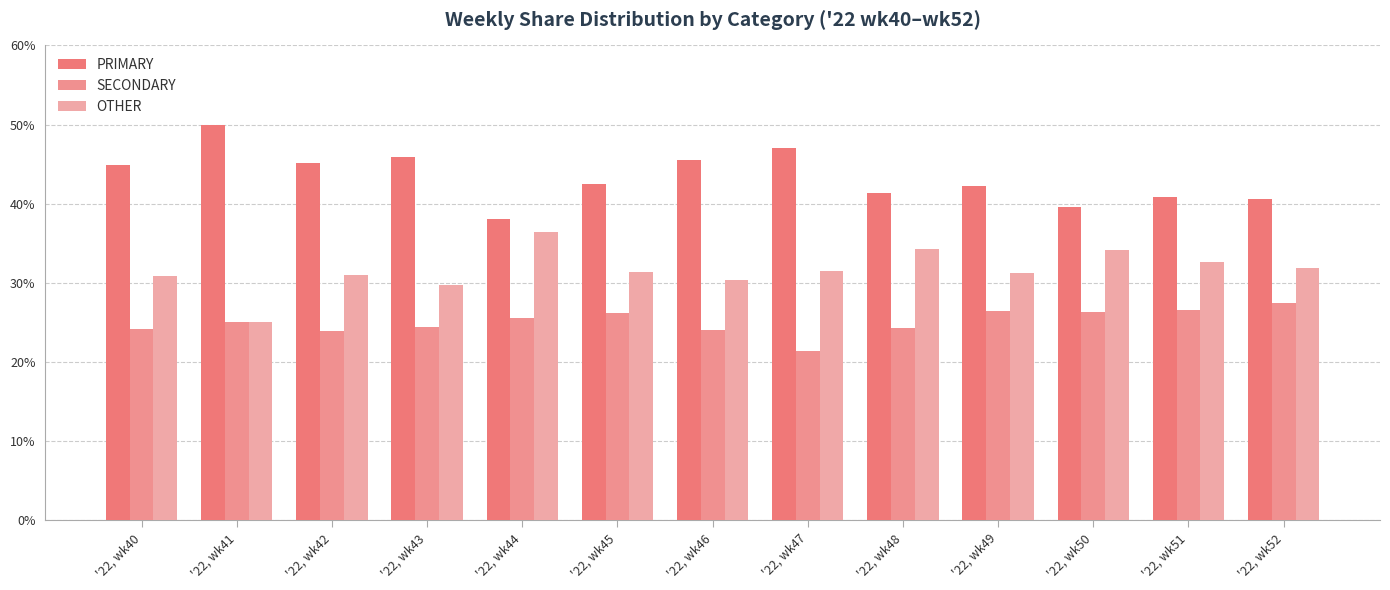

What is the total value across all series at '22, wk46?

100.0